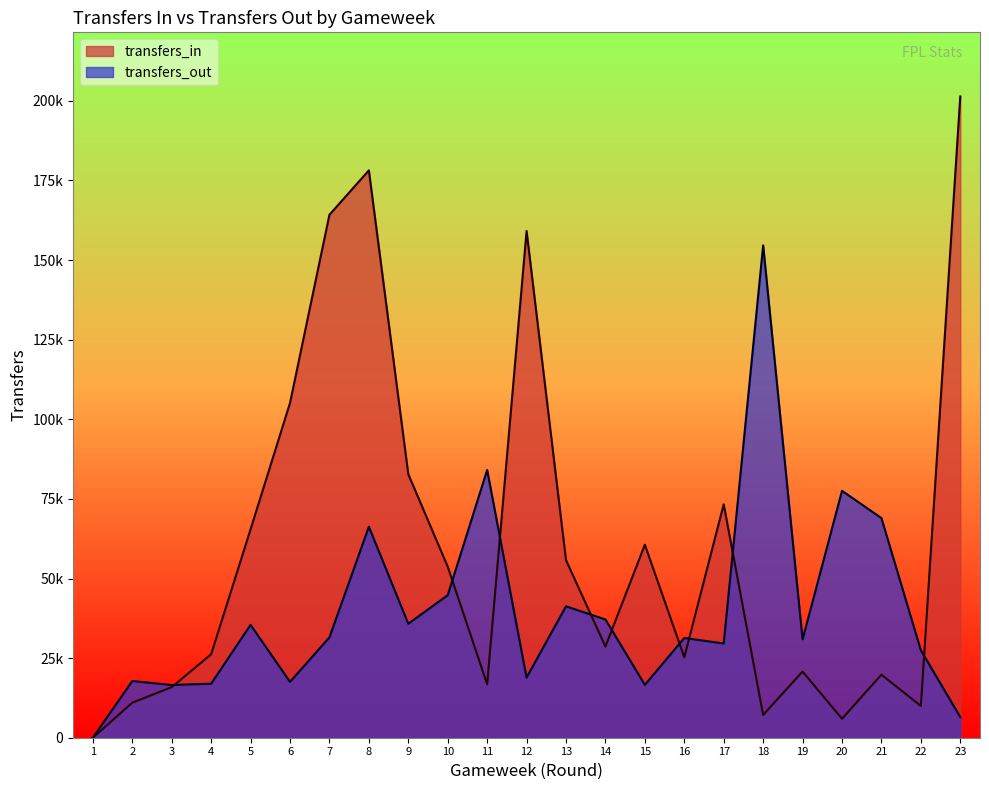

After their last crossing, which series has the higher values: transfers_out or transfers_in?

transfers_in